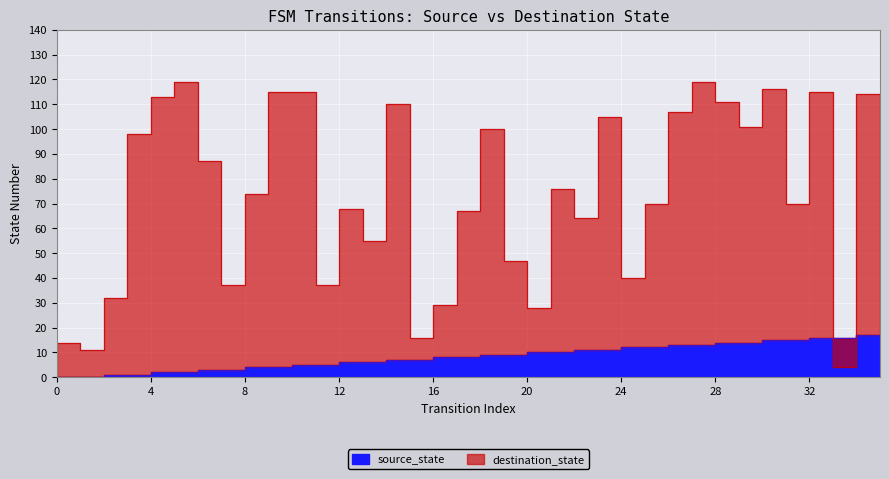

Between which two adjacent categories do source_state and destination_state first intersect?

32 and 33